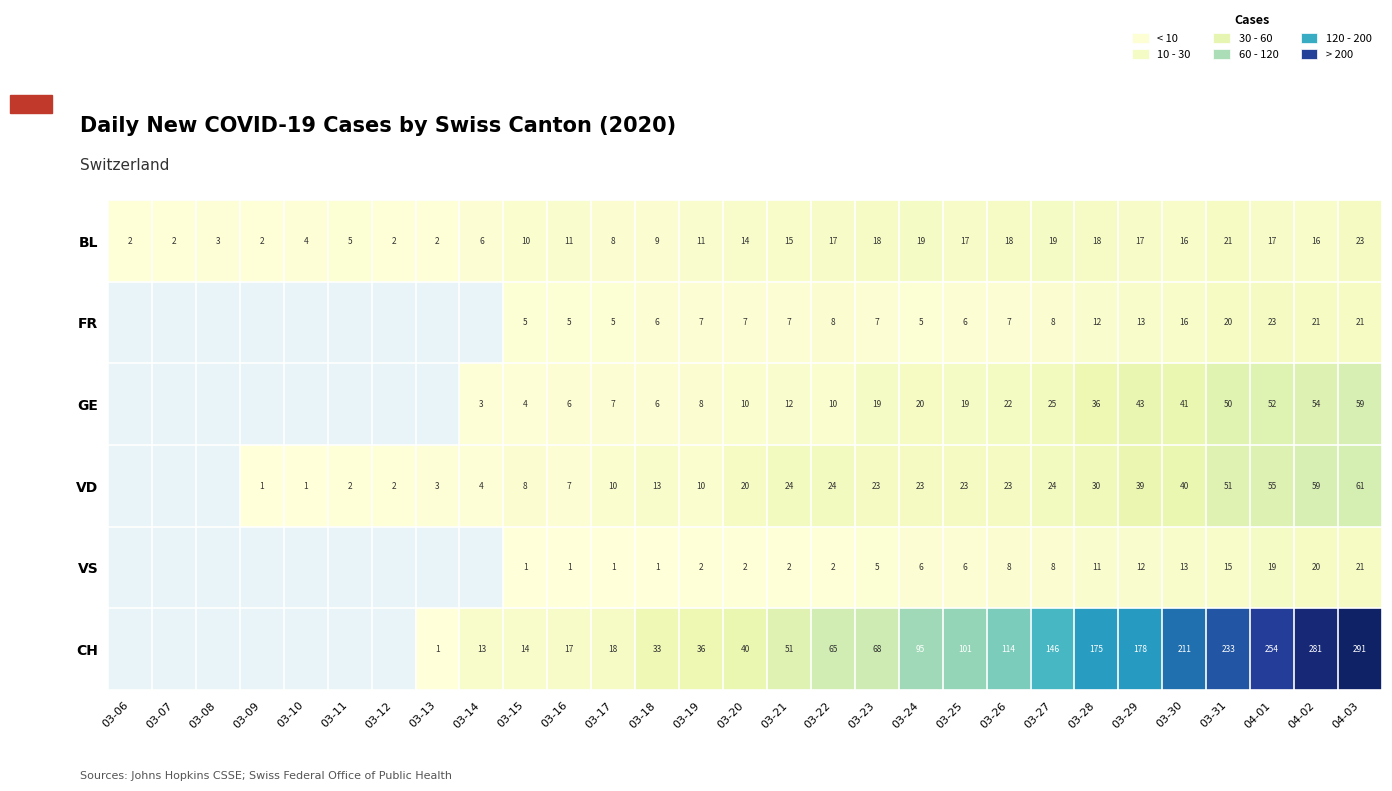

How many values in the BL series are below 14?

14